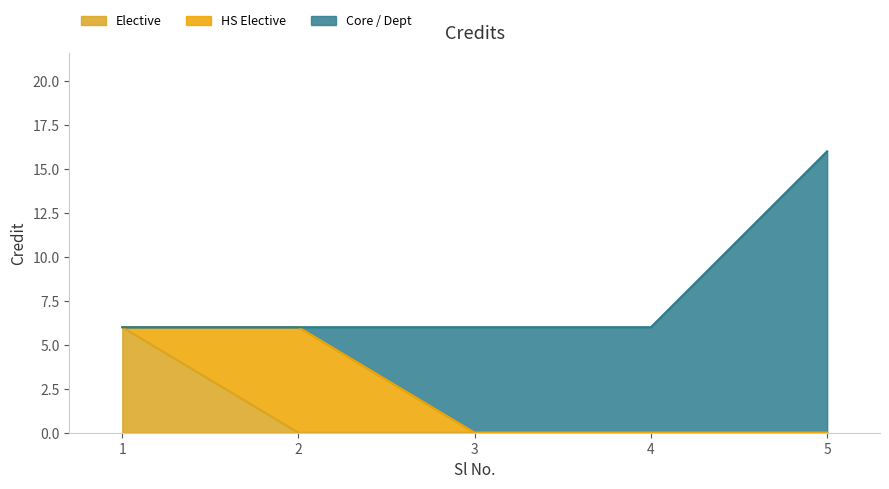

What is the value of the 2nd point from the left?

6